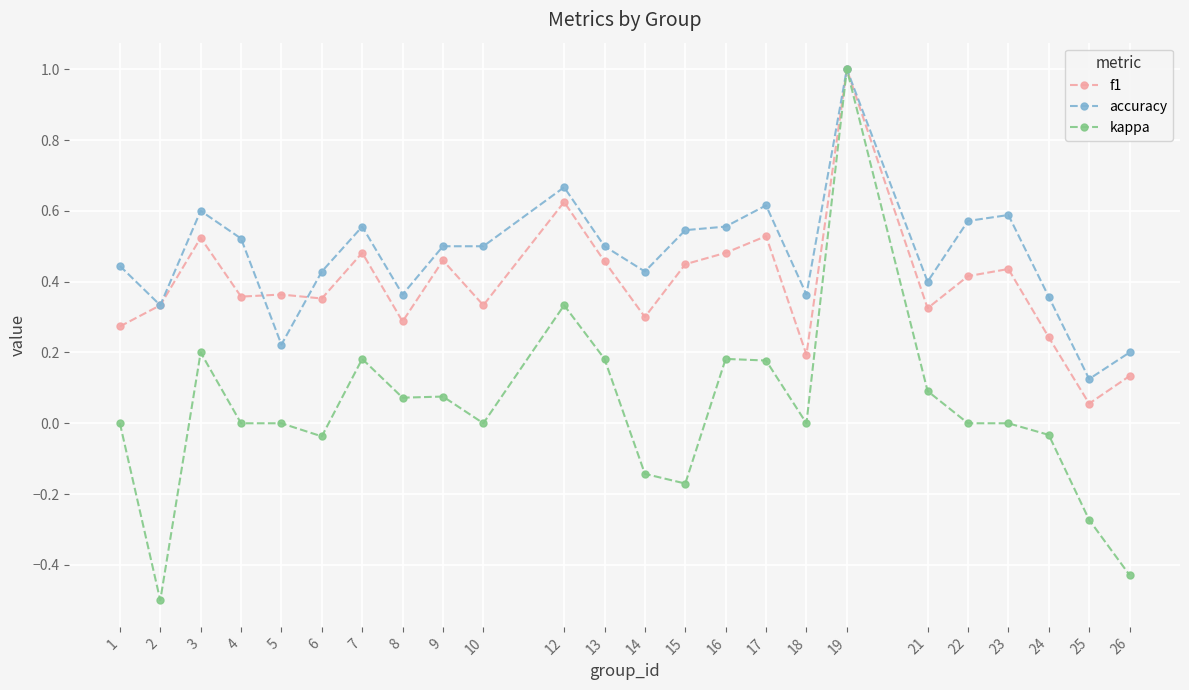

At which label does f1 reach its peak?

19